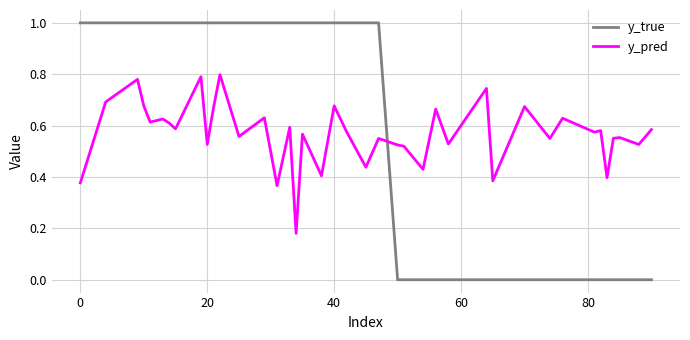

What is the difference between the second highest and second lowest values in the y_true series?

1.0